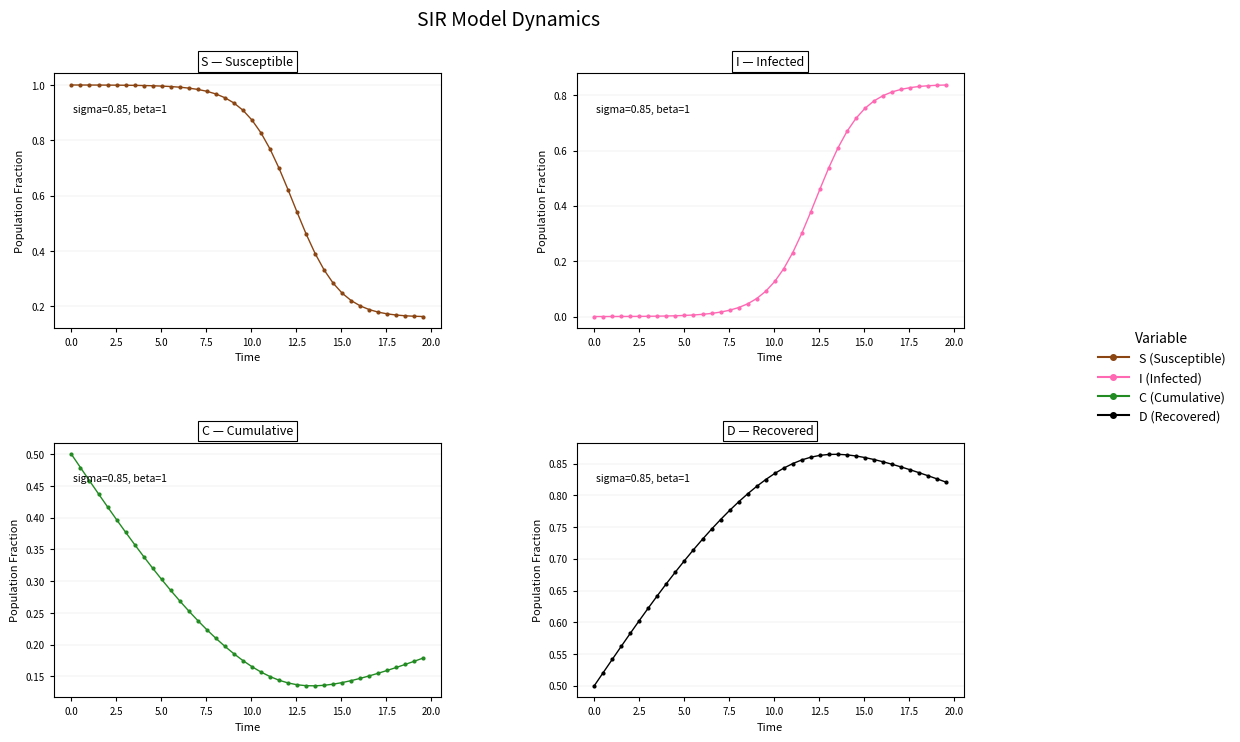

Rank the series by their average value, from highest to lowest.

D, S, I, C